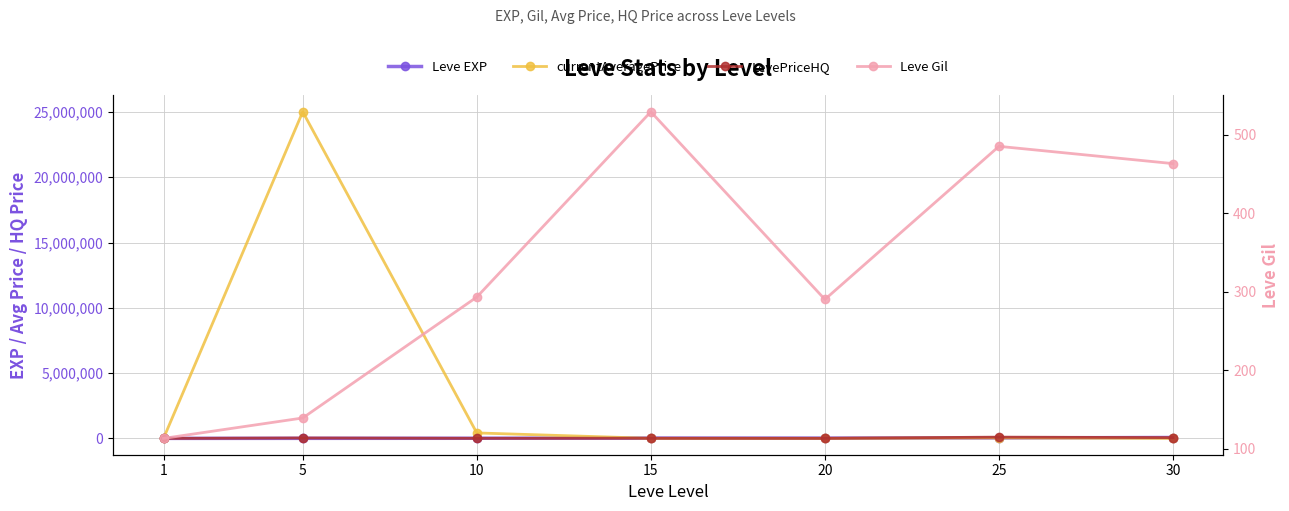

What are all the series names shown in the legend?

Leve EXP, currentAveragePrice, LevePriceHQ, Leve Gil